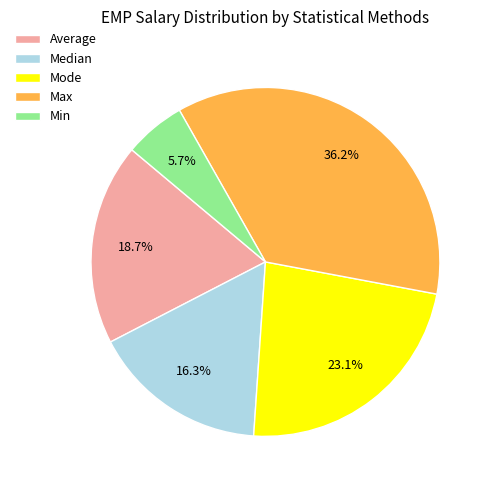

Rank the categories by value from highest to lowest.

Max, Mode, Average, Median, Min